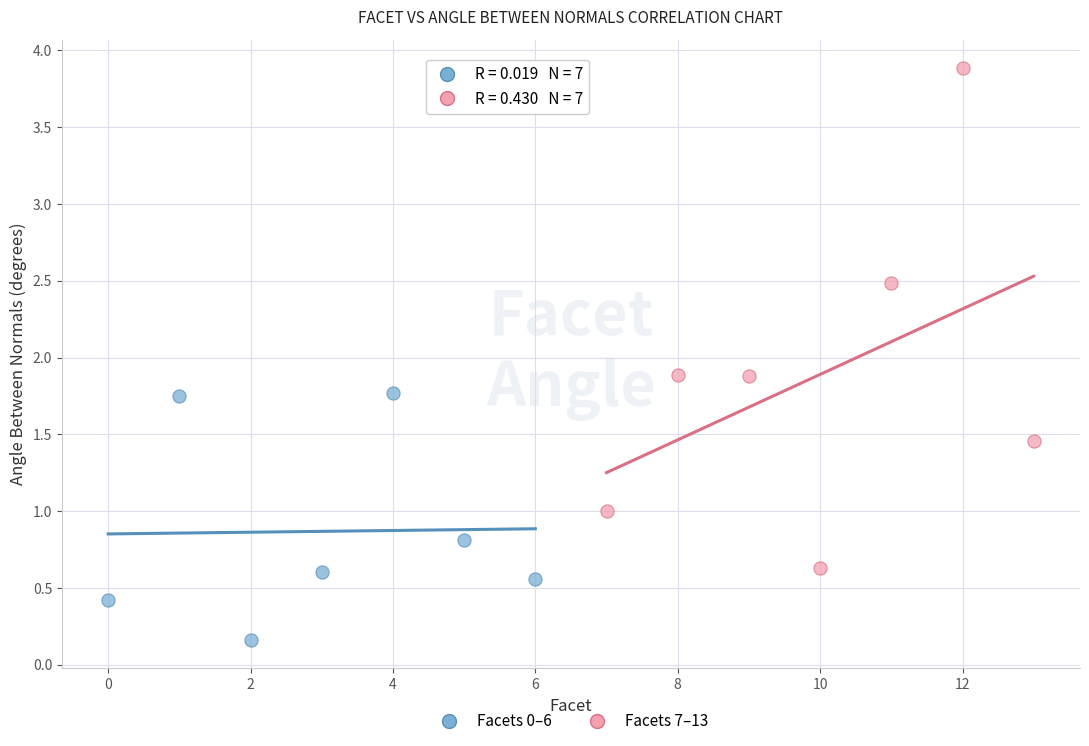

Which series reaches the maximum Y coordinate?

Facets 7–13